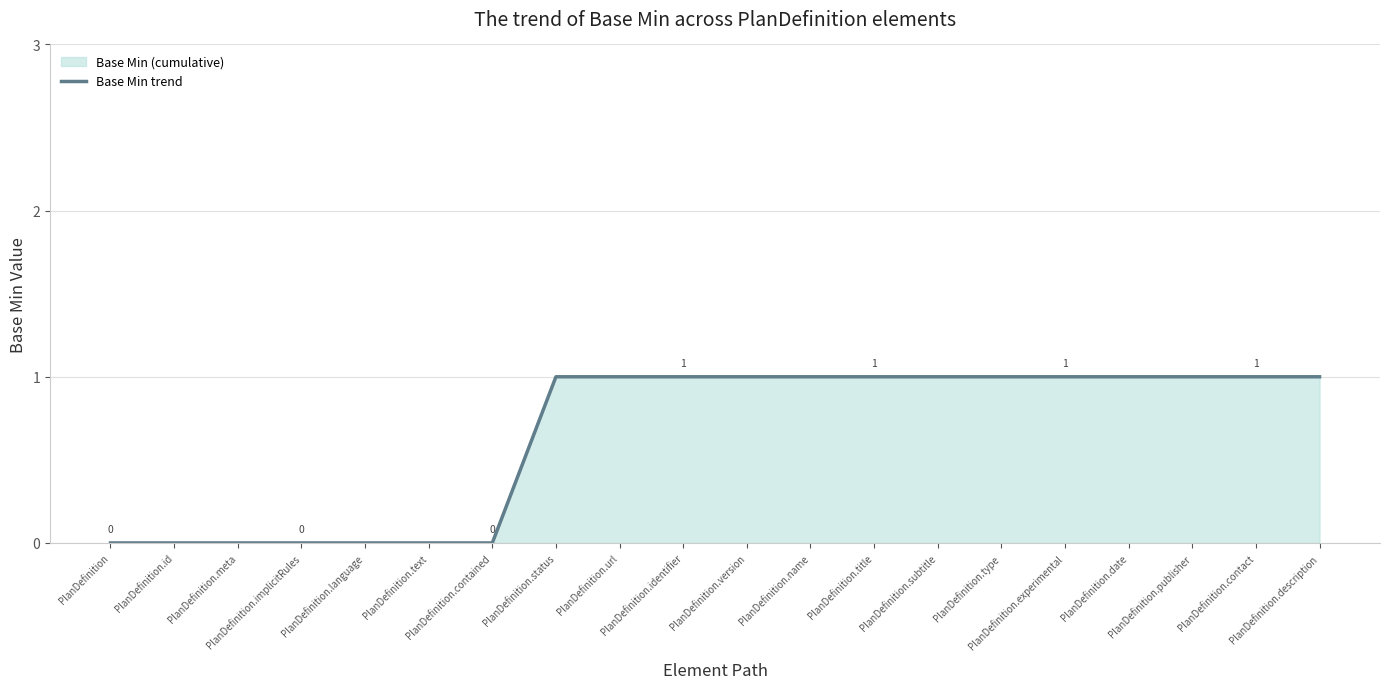

How many data points are less than 1?

7